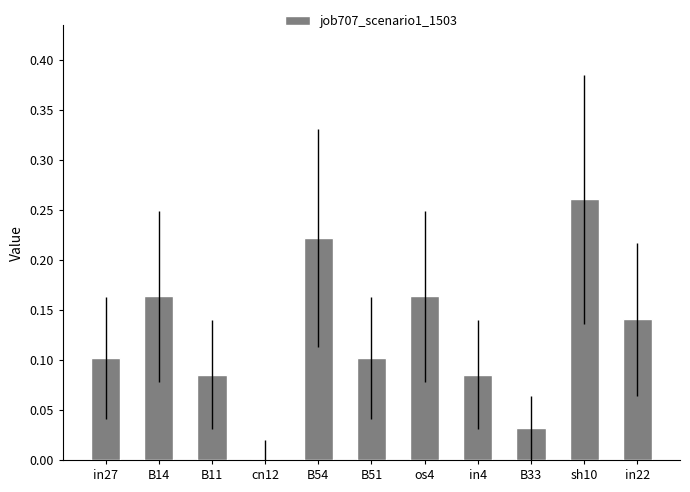

What is the sum of all values?

1.4